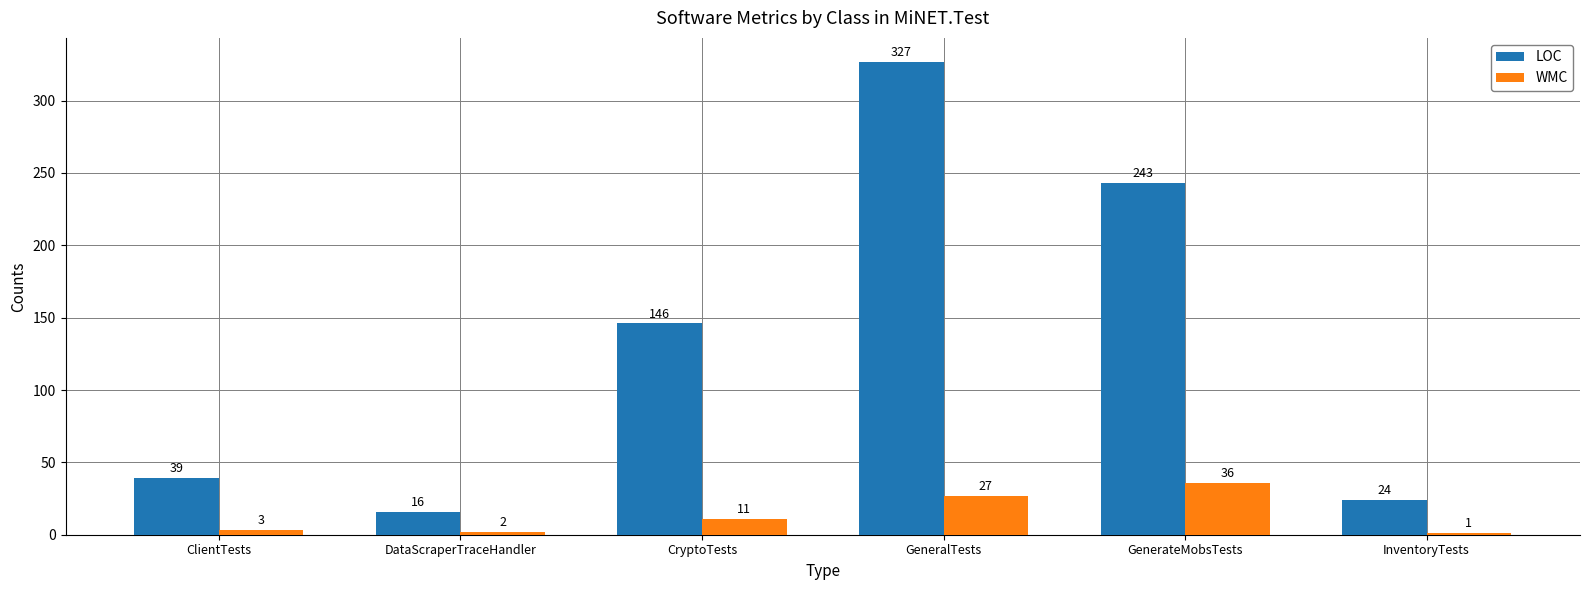

Are the bars horizontal?

No